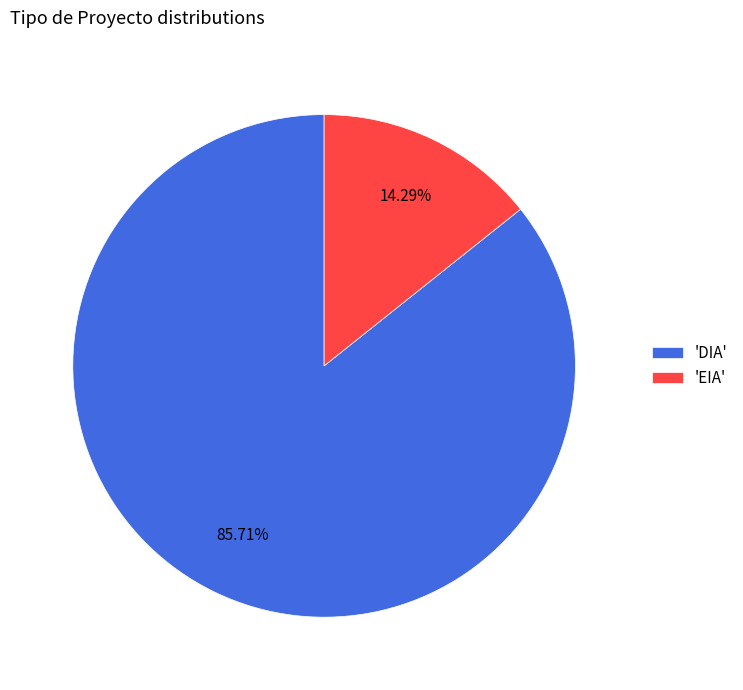

Which category accounts for the majority?

'DIA'